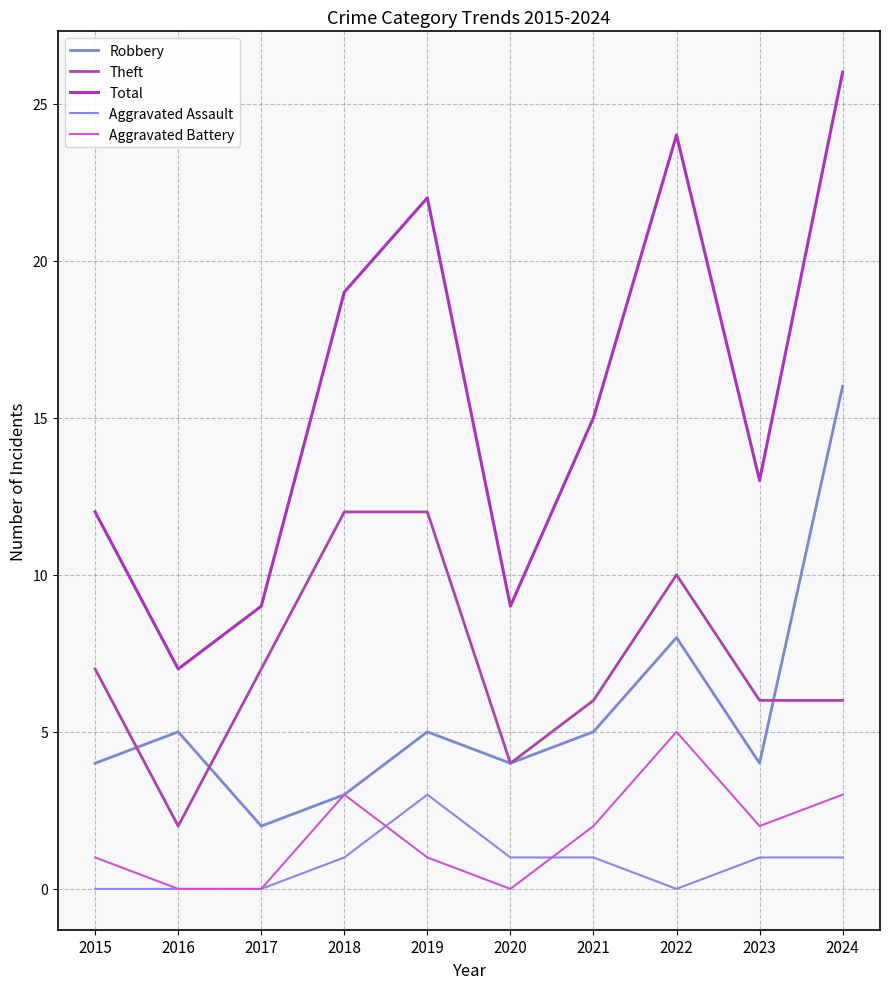

The Aggravated Assault series shows 0 at 2024. True or false?

False